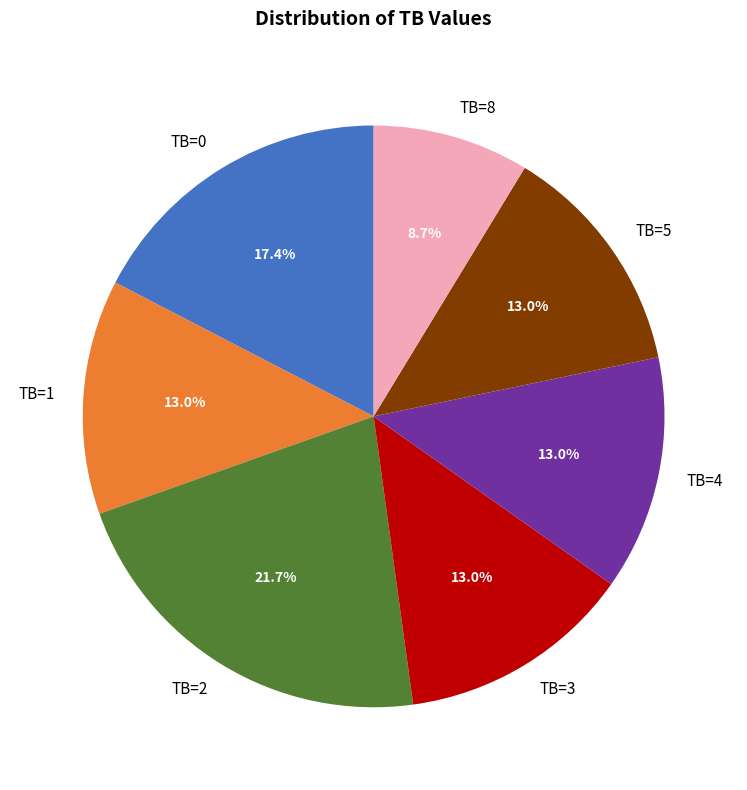

To the nearest percent, what percentage of the pie is TB=0?

17%